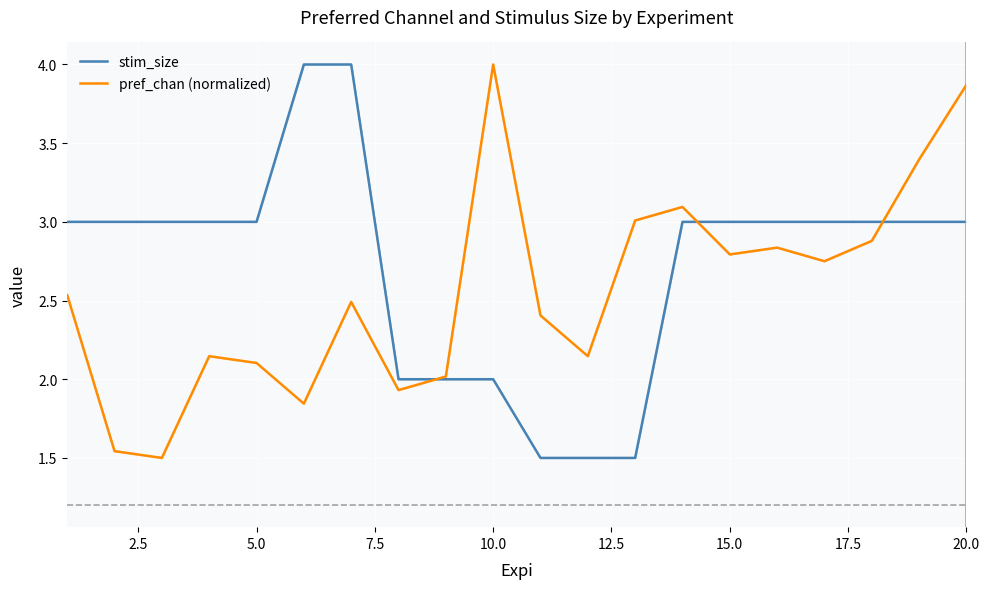

What is the highest value of the pref_chan (normalized) series?

4.0